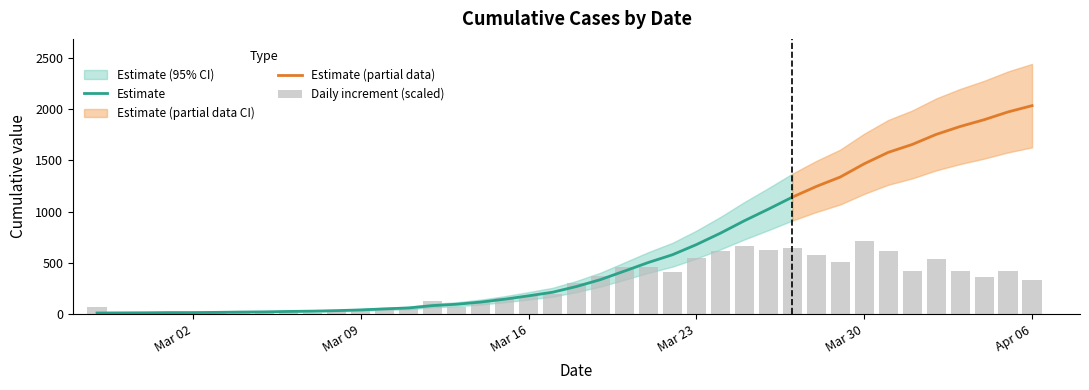

What is the difference between the values at 2020-02-29 and 2020-03-31?

1562